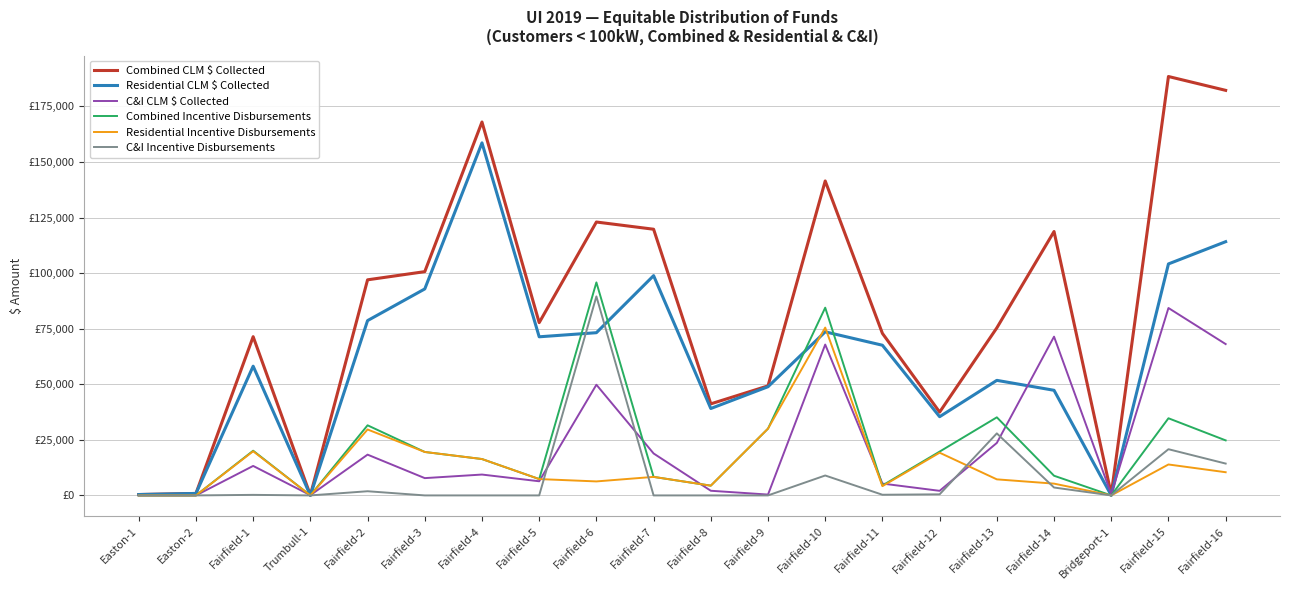

Rank the categories by C&I CLM $ Collected value from lowest to highest.

Easton-1, Easton-2, Trumbull-1, Fairfield-9, Bridgeport-1, Fairfield-12, Fairfield-8, Fairfield-11, Fairfield-5, Fairfield-3, Fairfield-4, Fairfield-1, Fairfield-2, Fairfield-7, Fairfield-13, Fairfield-6, Fairfield-10, Fairfield-16, Fairfield-14, Fairfield-15